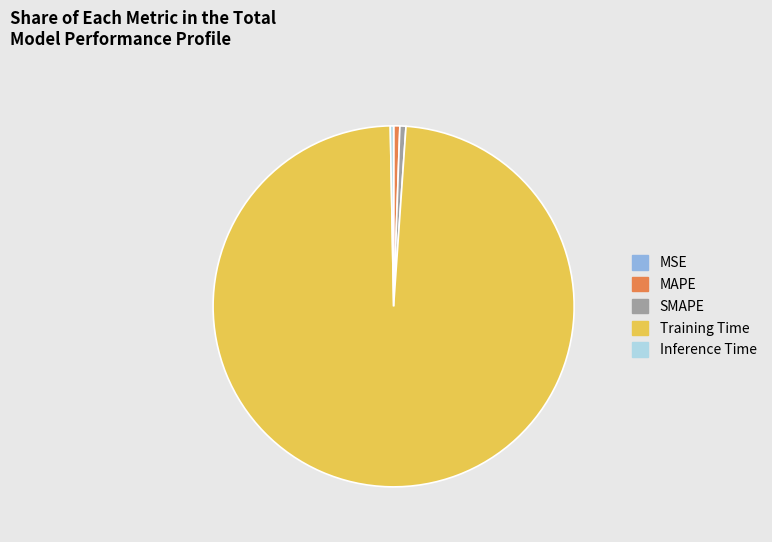

Do Inference Time and MAPE together represent more than half of the pie?

No